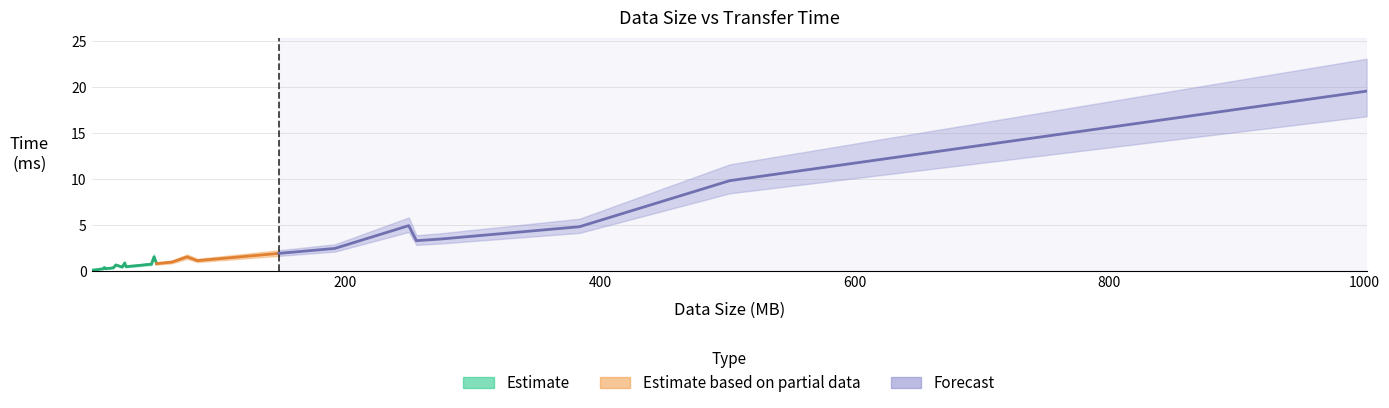

What is the change in value from 8 to 276?

+3.3